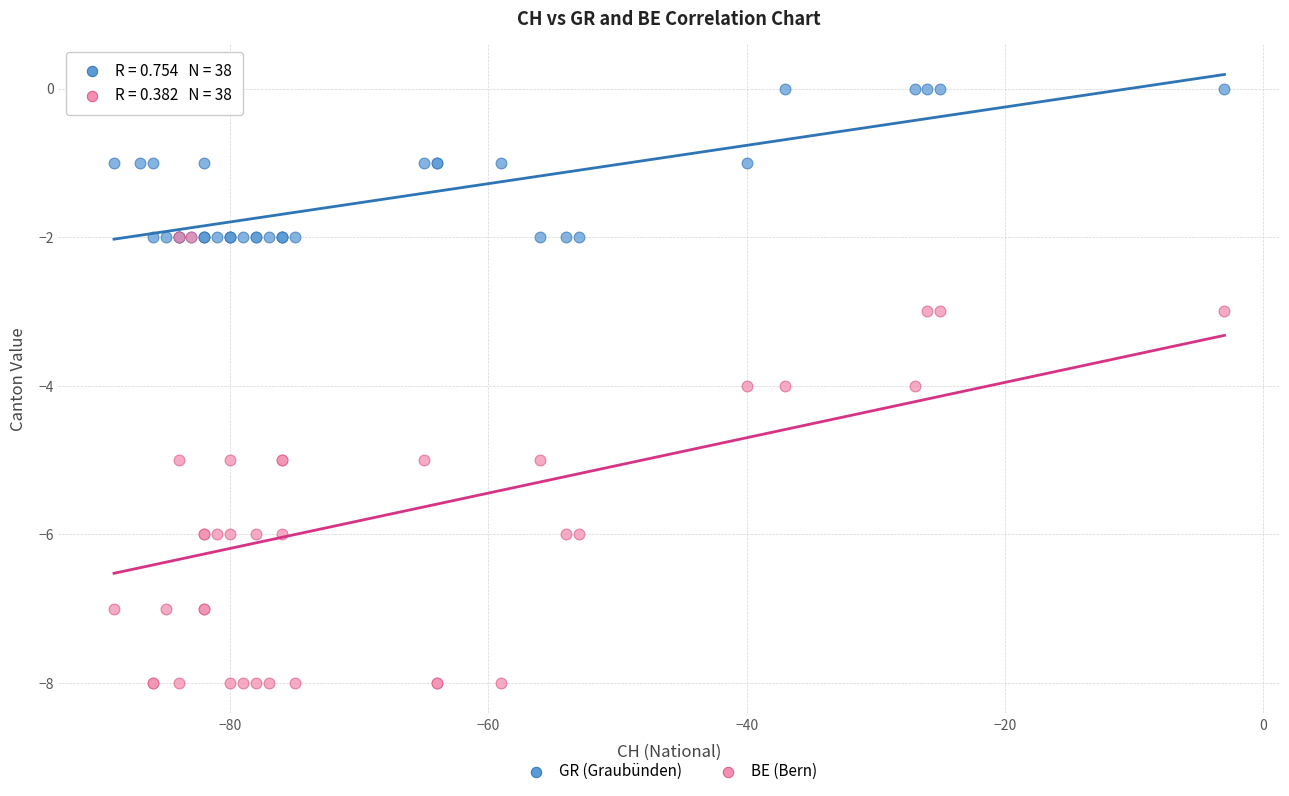

Which series has the largest Y range (max minus min)?

BE (Bern)